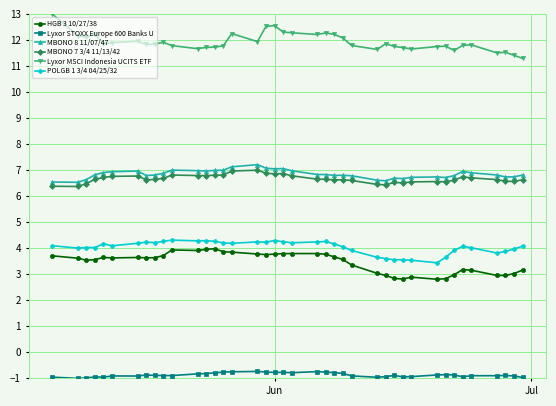

True or false: Lyxor MSCI Indonesia UCITS ETF and MBONO 8 11/07/47 cross at least once.

False